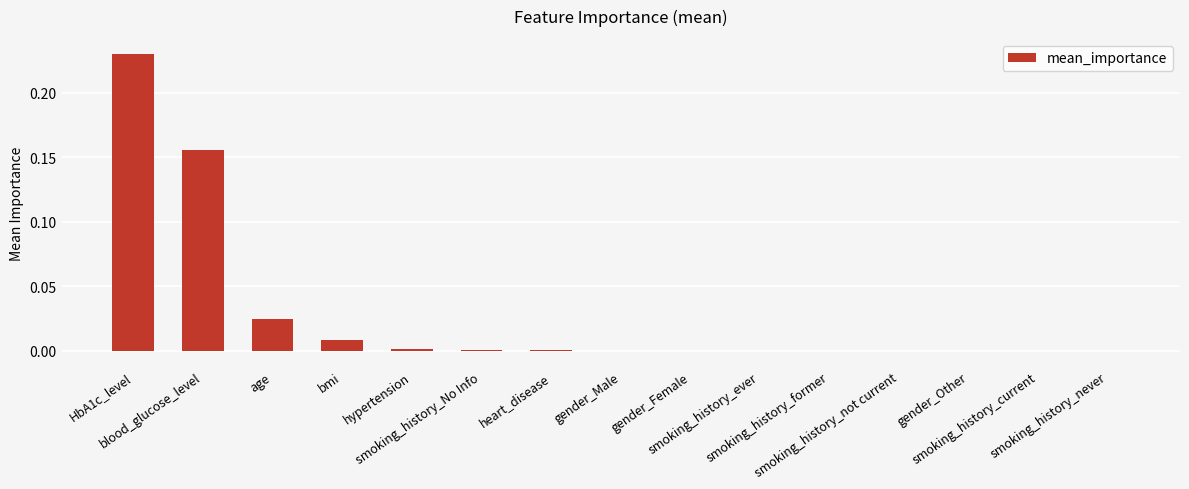

What is the sum of all values?

0.4